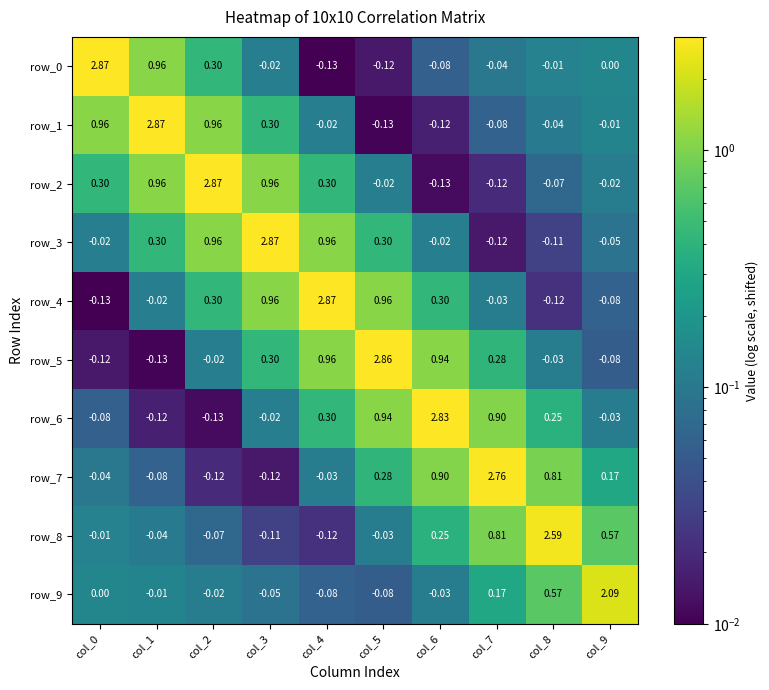

What is the spread (max minus min) of values at col_7?

2.9